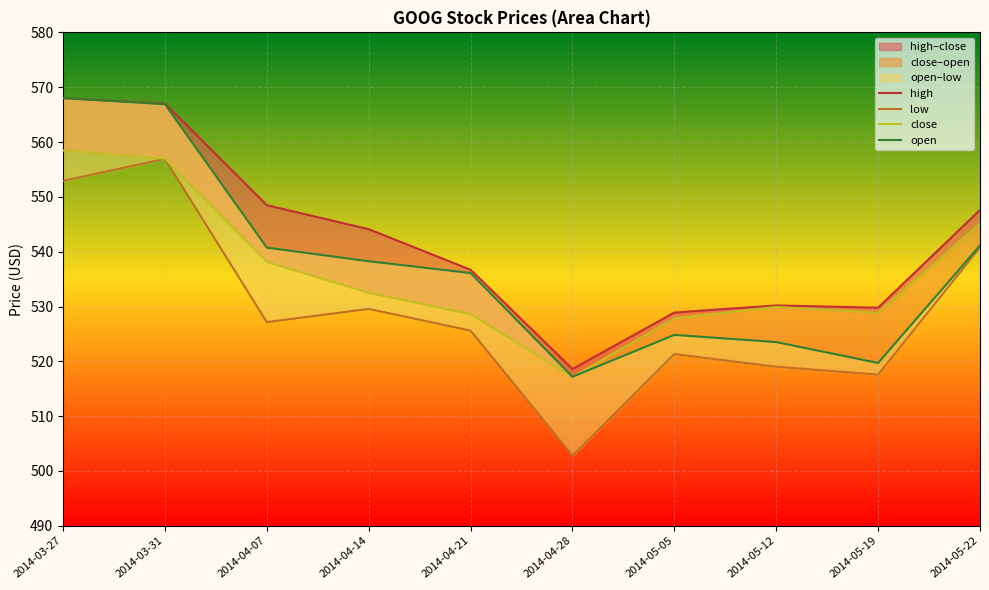

What is the sum of the high values at 2014-04-07 and 2014-03-31?

1115.5